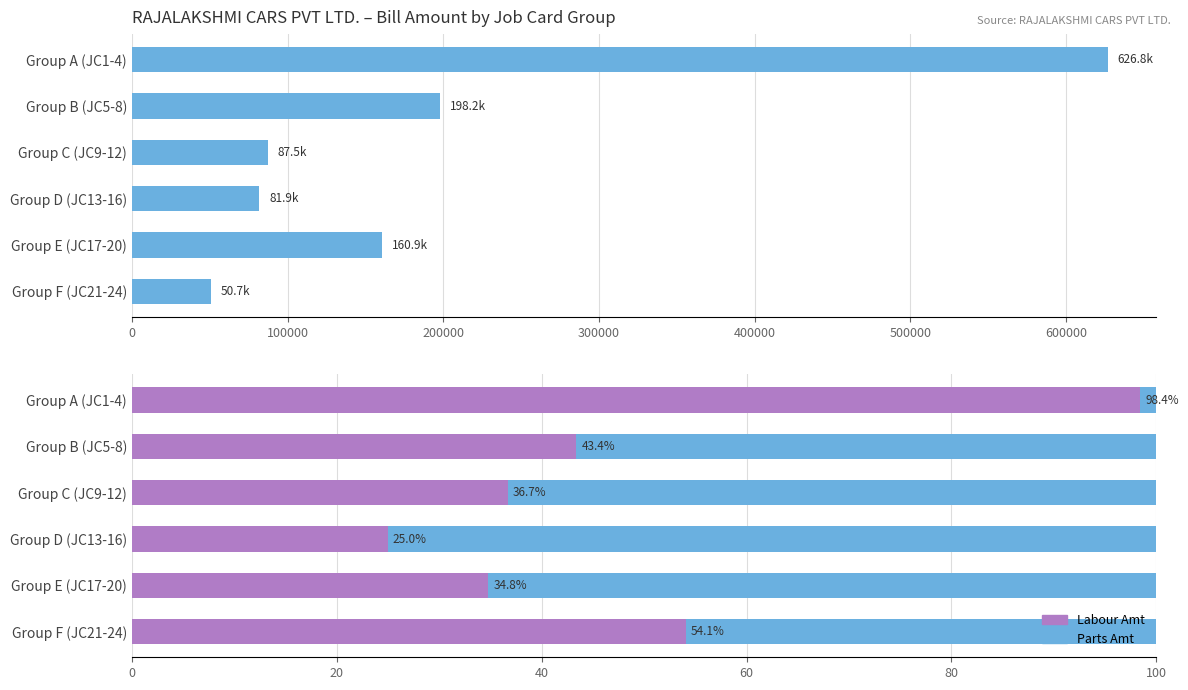

The Labour % series shows 43.6 at Group A (JC1-4). True or false?

False